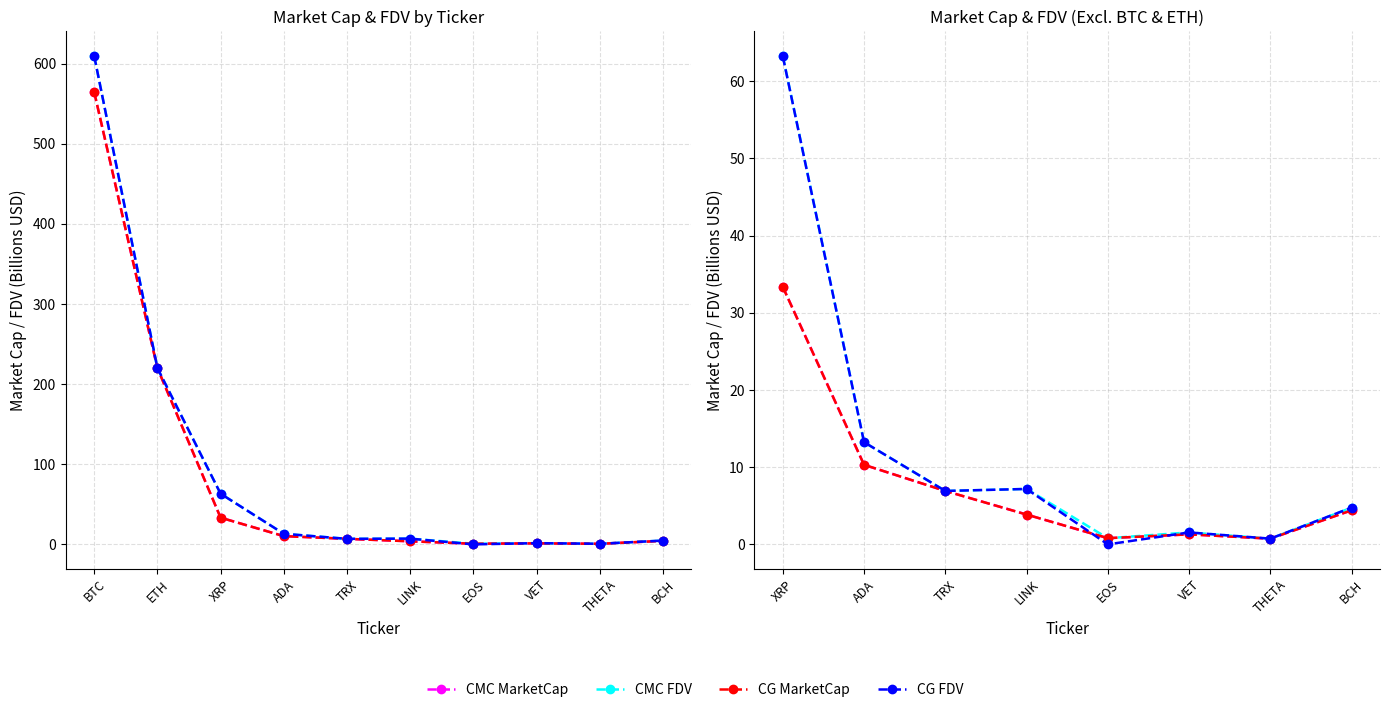

Is the value of CMC FDV at LINK greater than the value of CG MarketCap at XRP?

No